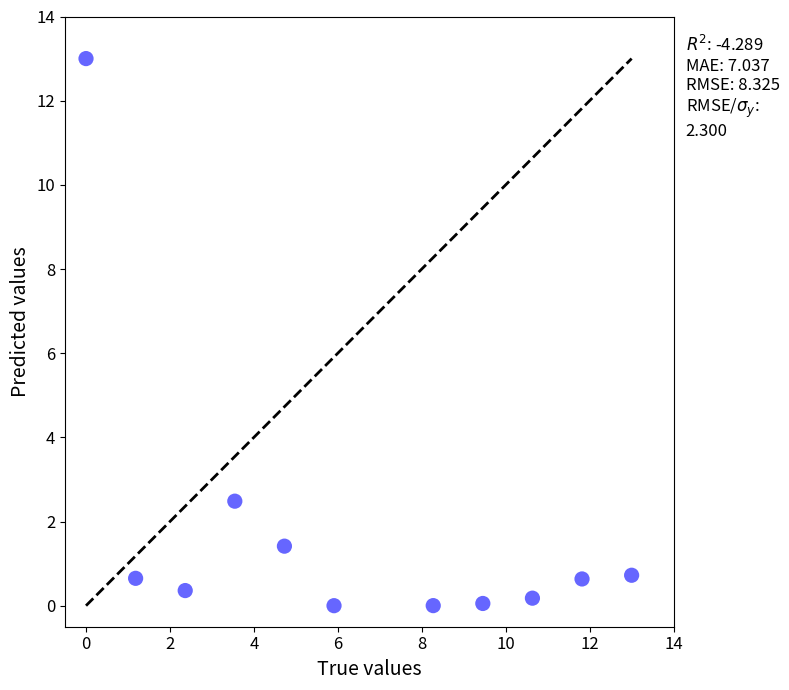

What Y value in the scatter plot is closest to 6?

2.5